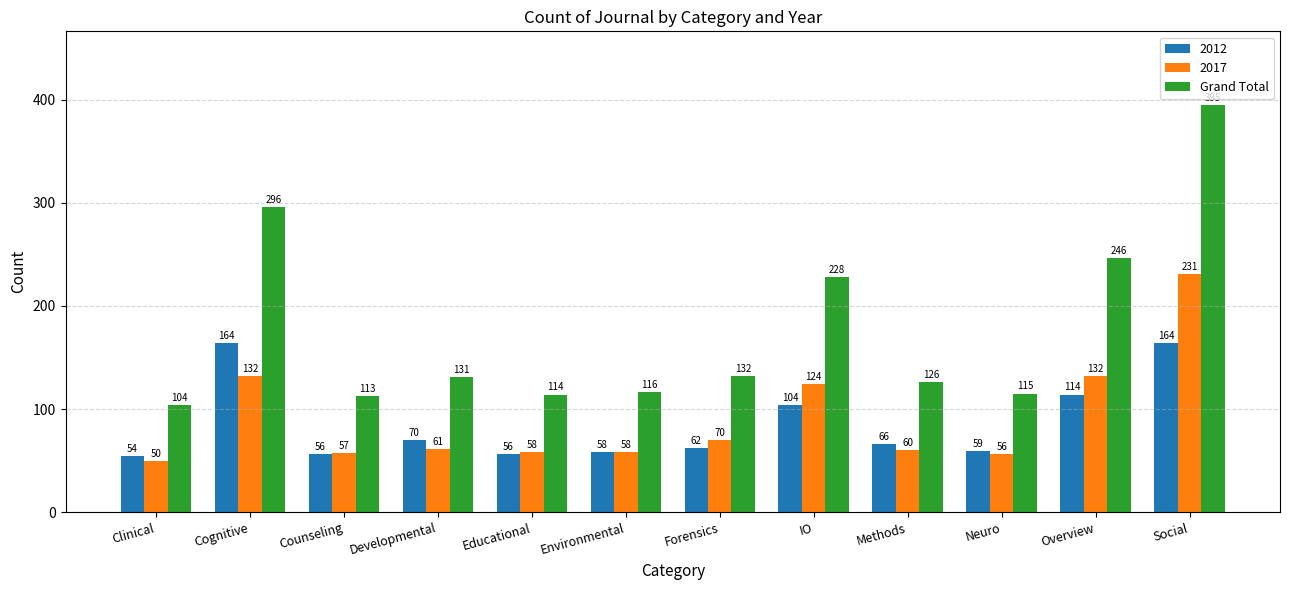

Reading right to left, what are all the values shown in this chart?

2012: 164	114	59	66	104	62	58	56	70	56	164	54
2017: 231	132	56	60	124	70	58	58	61	57	132	50
Grand Total: 395	246	115	126	228	132	116	114	131	113	296	104